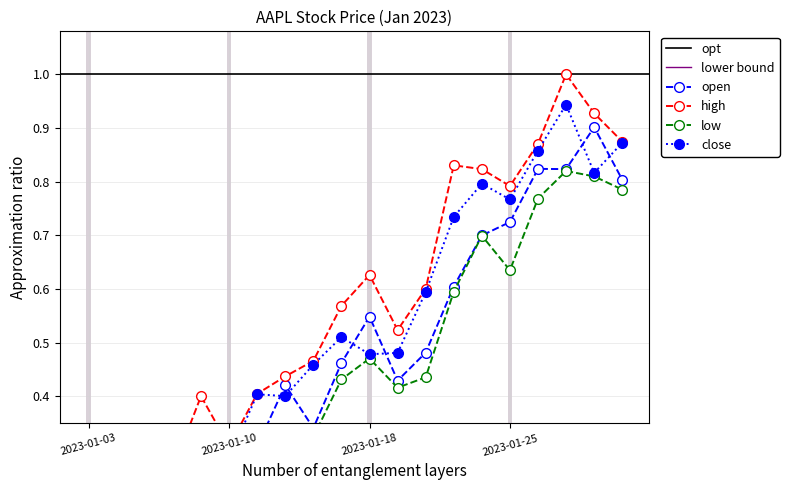

How many interior local valleys does the high series have?

4